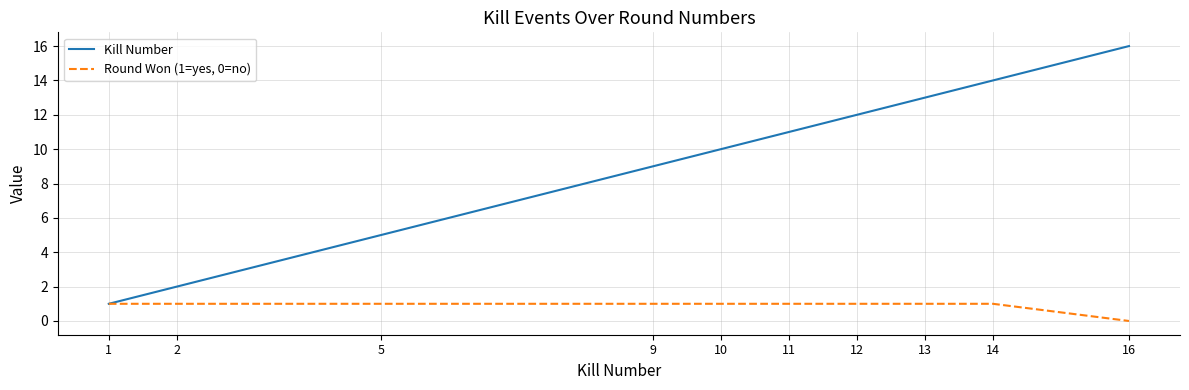

What is the total value across all series at 11?

12